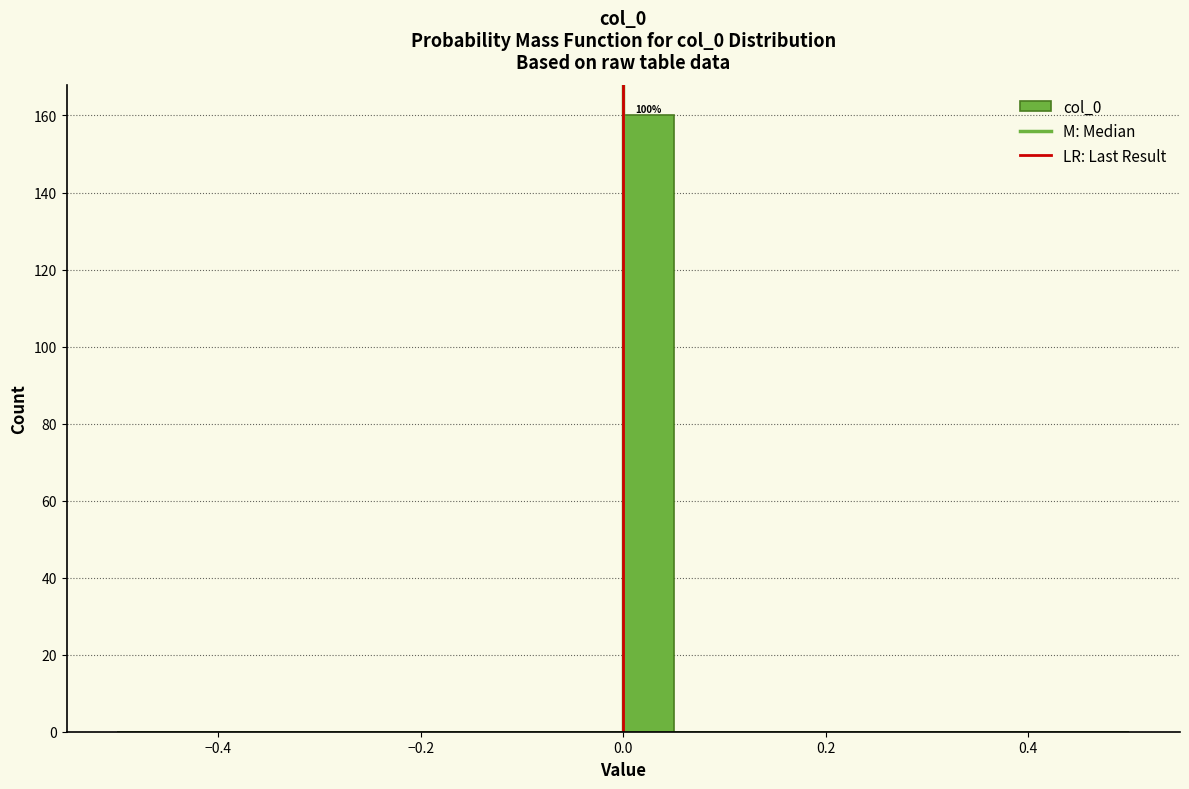

Around what value on the x-axis is the tallest bar? Give the approximate position of its centre, as read against the axis.

0.02